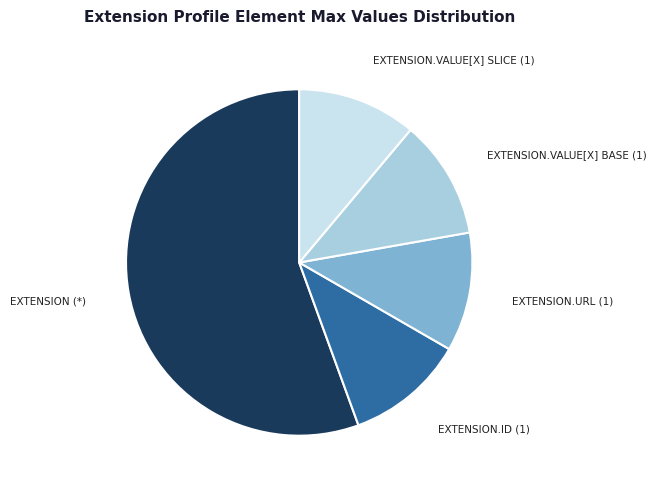

Is there a majority slice in this chart?

Yes